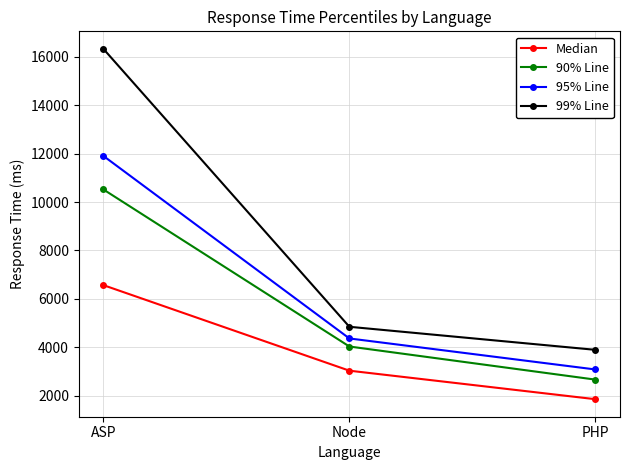

Count the number of data series in this chart.

4